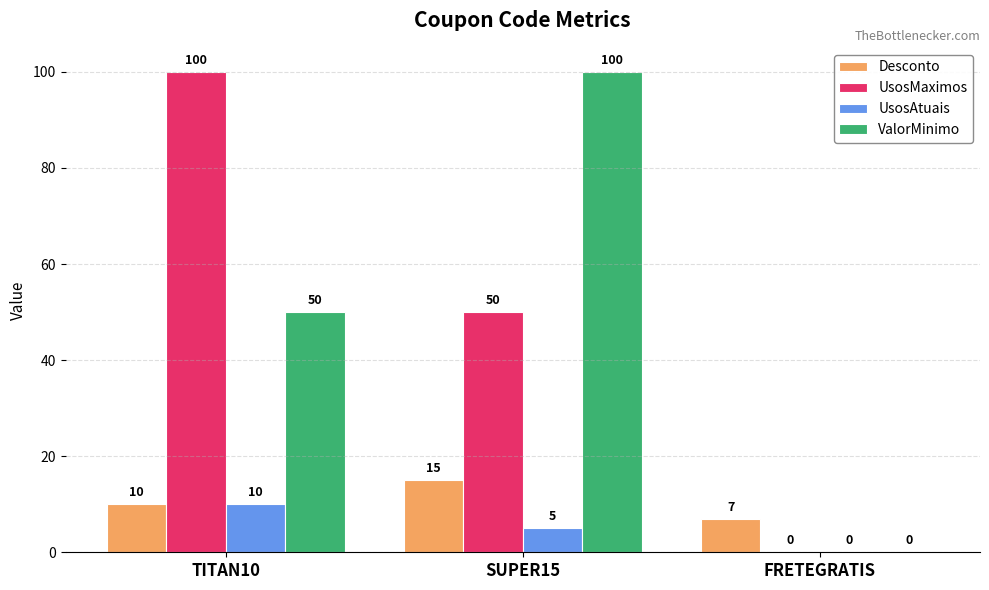

Between TITAN10 and FRETEGRATIS, which series saw the biggest shift?

UsosMaximos